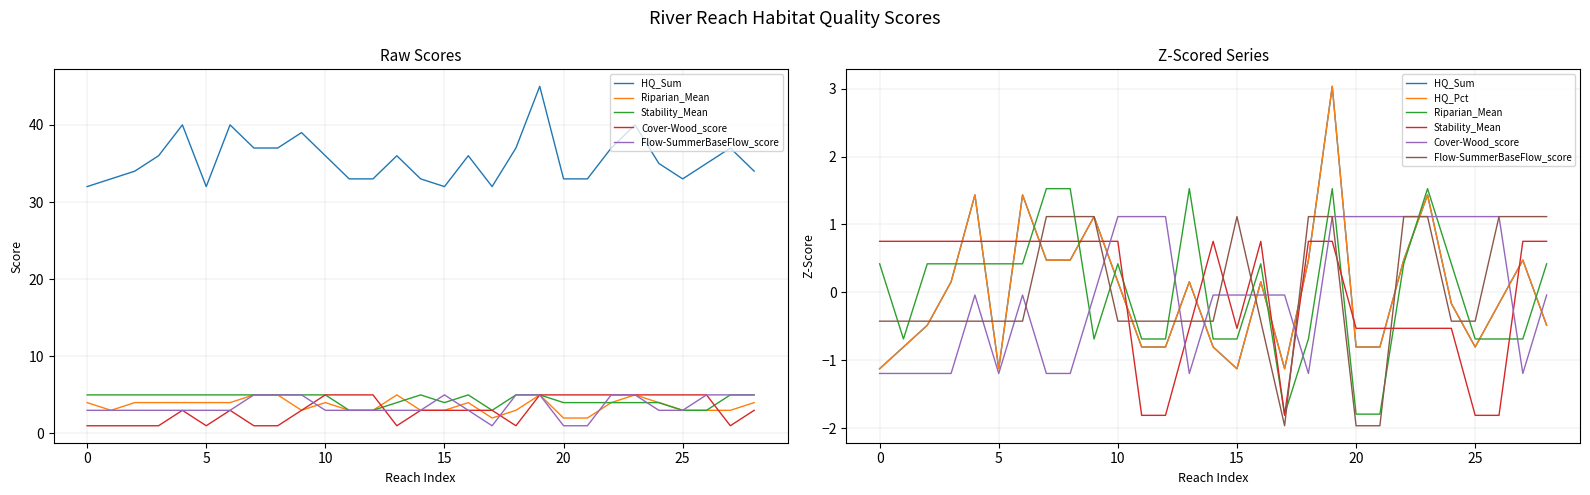

How many values in the HQ_Pct series are below 0?

15